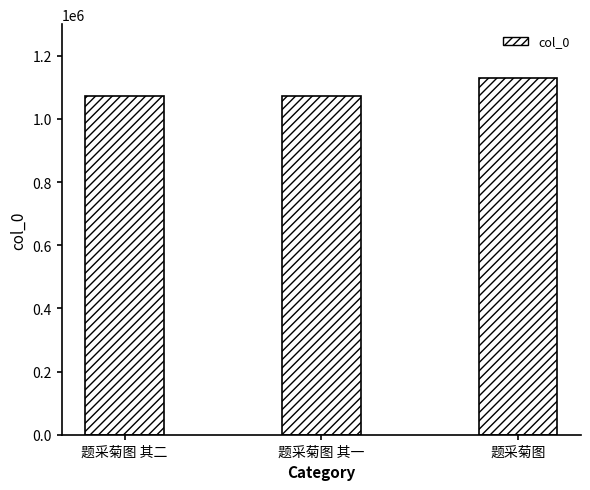

How many bars are there in total?

3